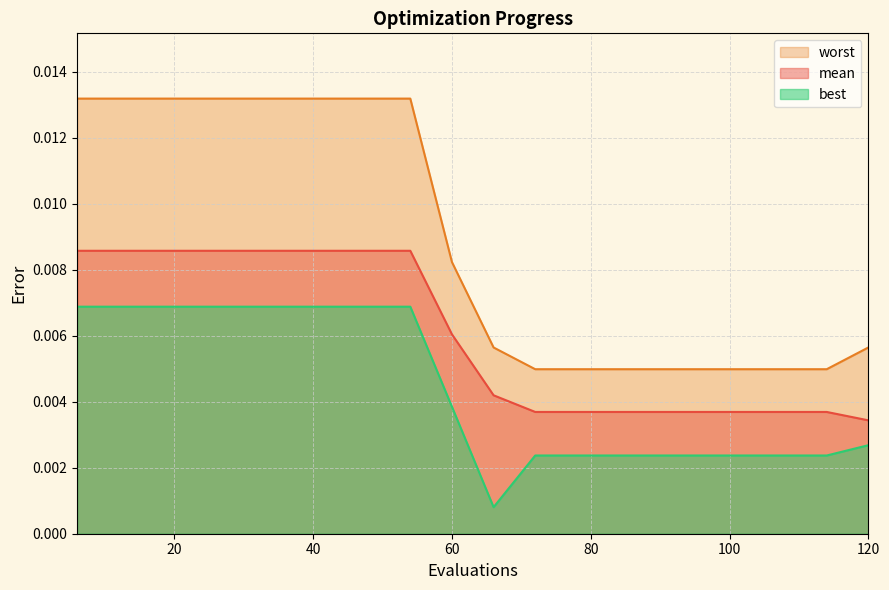

List the series in order of their peak value, lowest first.

best, mean, worst